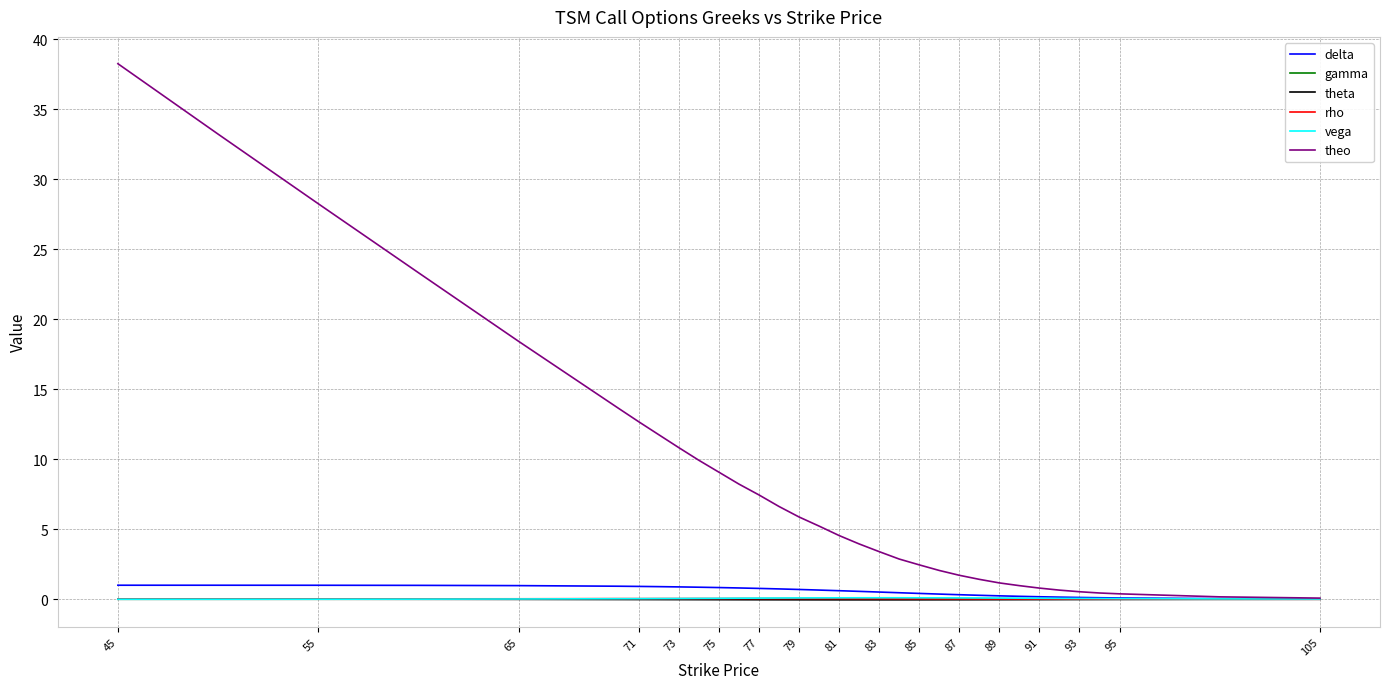

What are all the series names shown in the legend?

delta, gamma, theta, rho, vega, theo